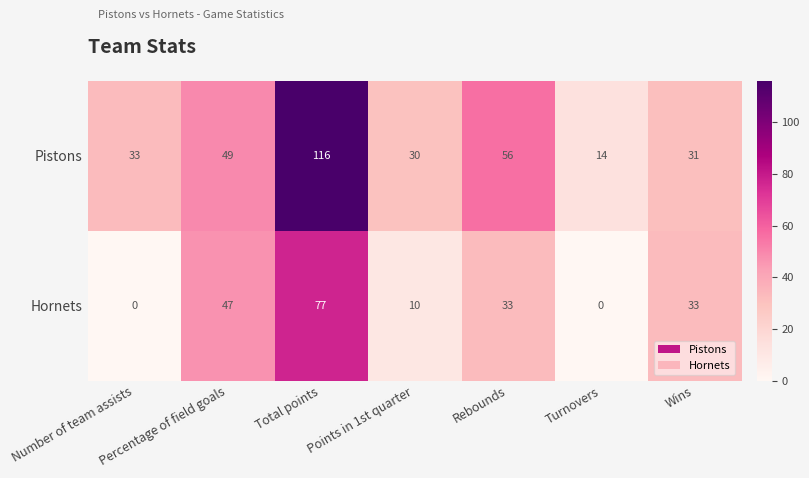

What value does the Pistons series have at Rebounds?

56